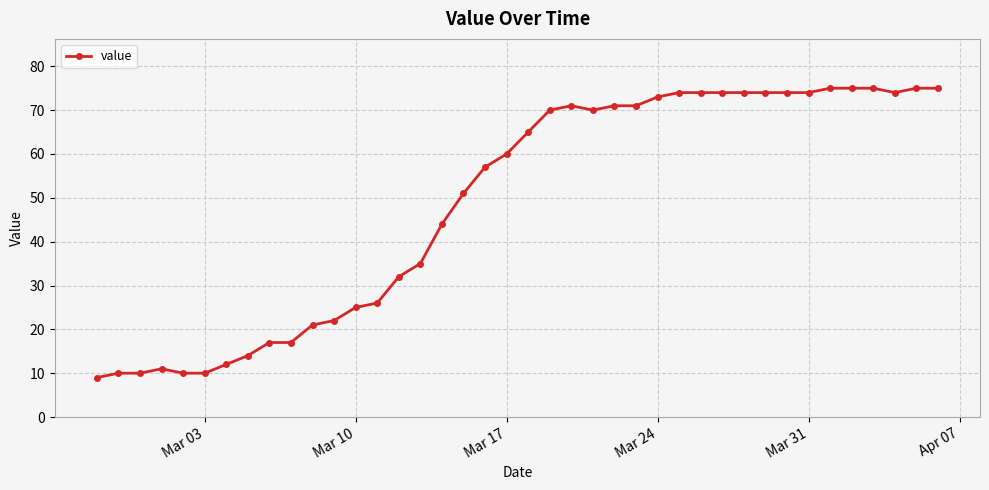

True or false: there are more than 1 points higher than both neighbors.

True